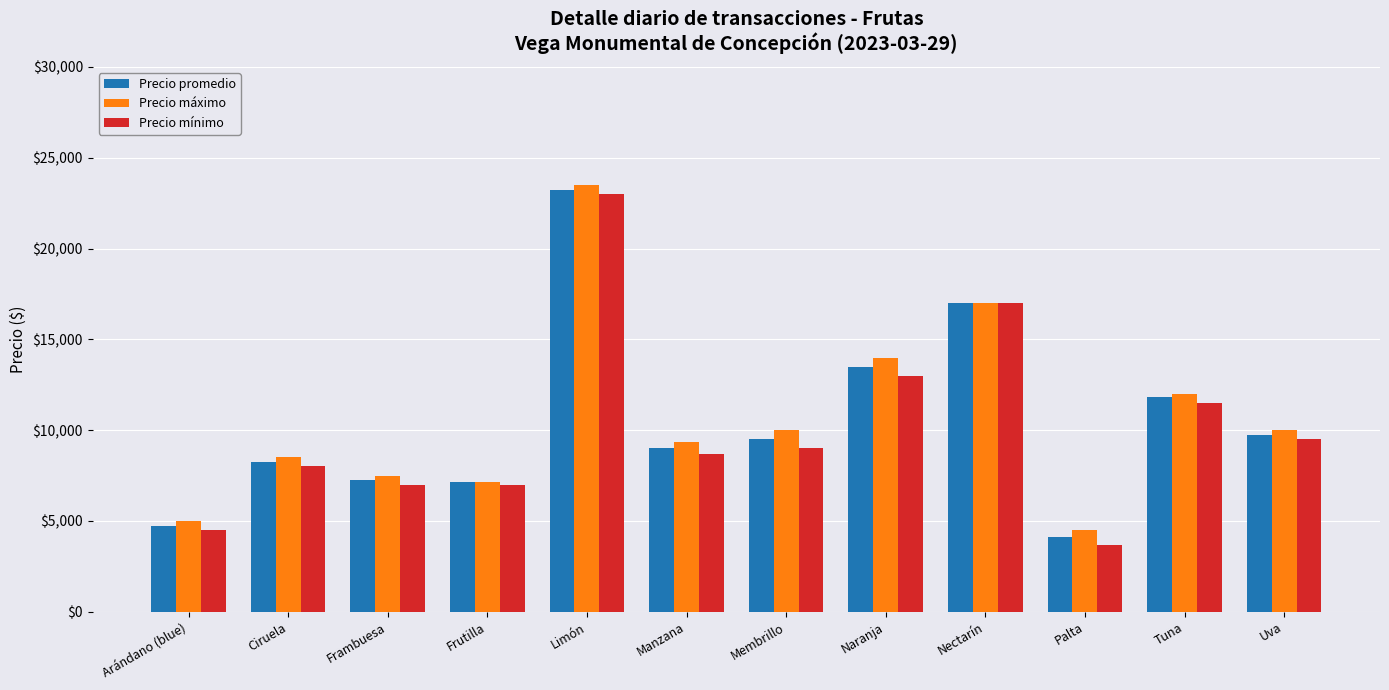

Which series changed the most between Manzana and Membrillo?

Precio máximo